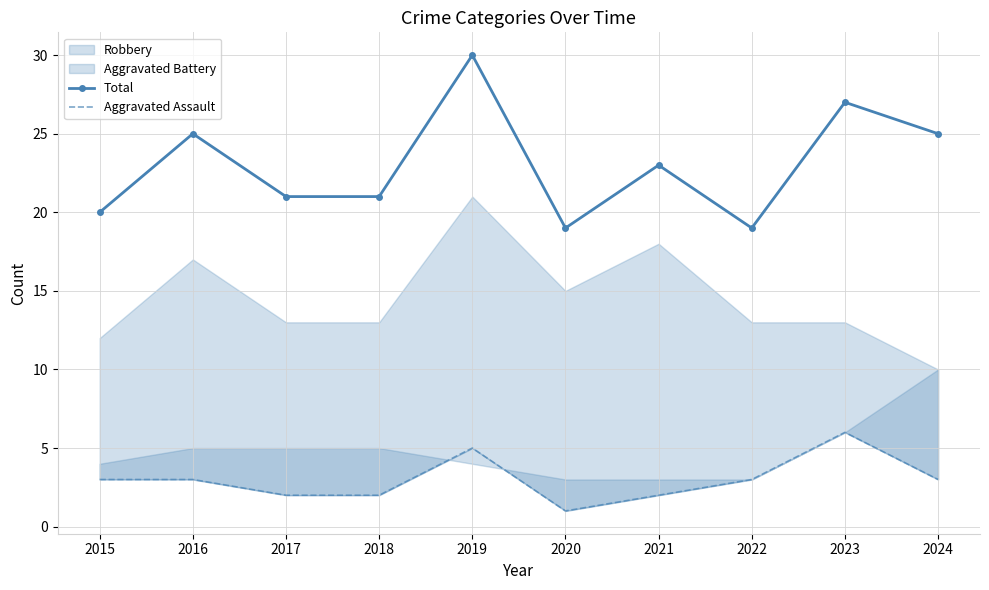

Reading left to right, extract all data points from this chart.

Total: 20	25	21	21	30	19	23	19	27	25
Aggravated Assault: 3	3	2	2	5	1	2	3	6	3